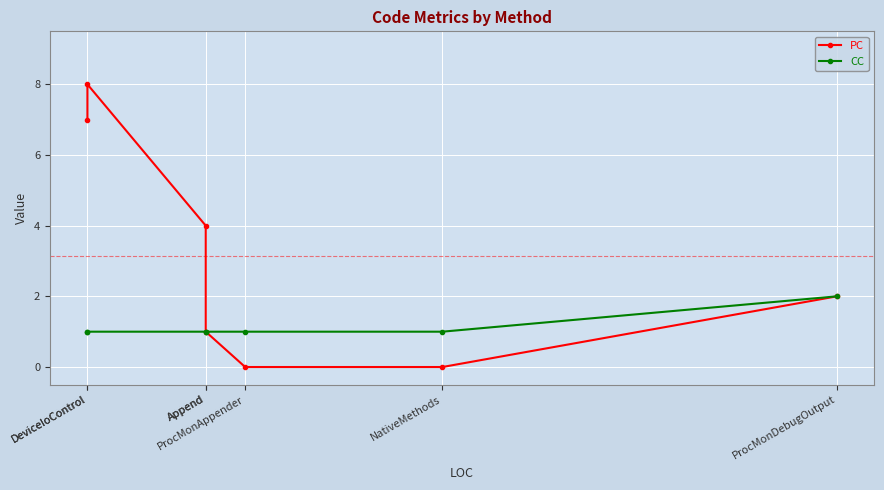

List the labels in order of CC value, largest first.

ProcMonDebugOutput, DeviceIoControl, DeviceIoControl, Append, Append, ProcMonAppender, NativeMethods